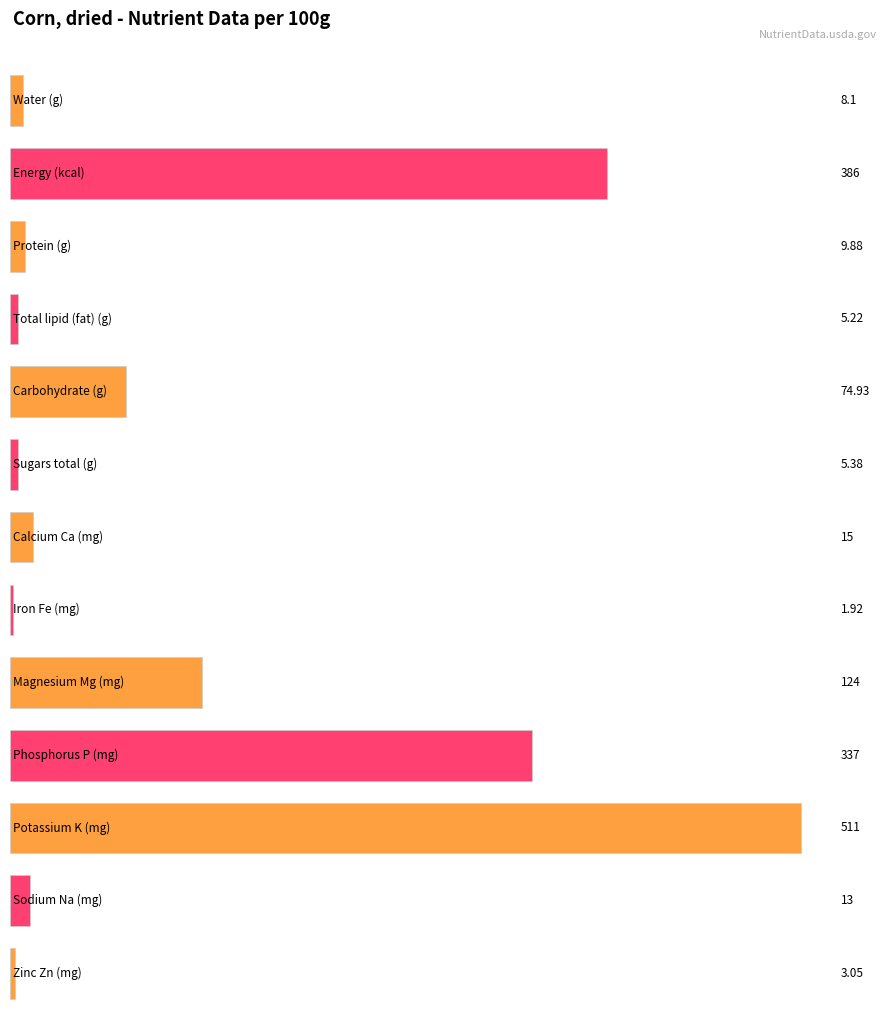

Where is the data nearest to the value 256?

Phosphorus P (mg)